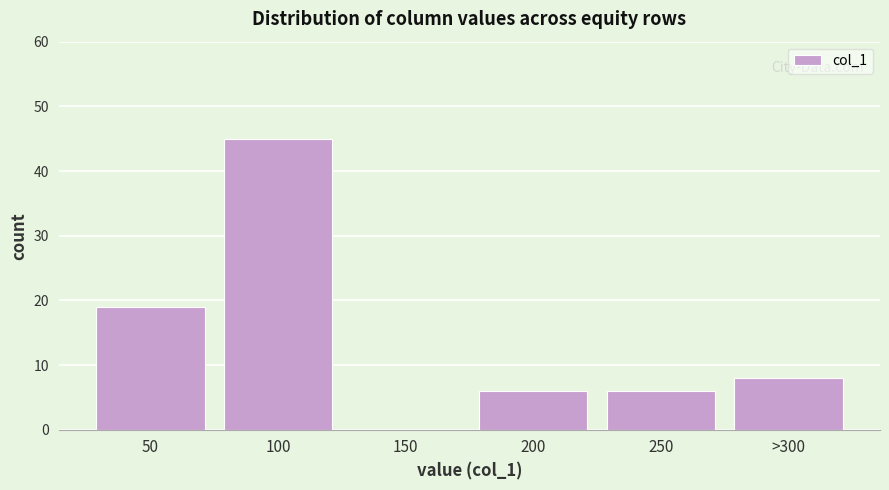

Reading left to right, extract all data points from this chart.

50=19	100=45	150=0	200=6	250=6	>300=8